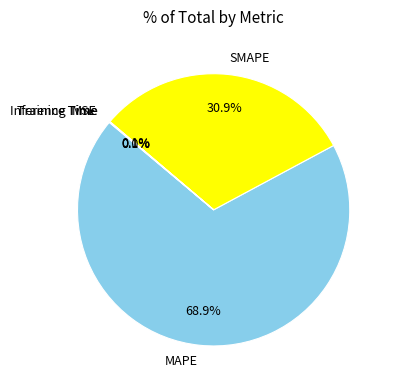

What is the largest slice in the pie chart?

MAPE